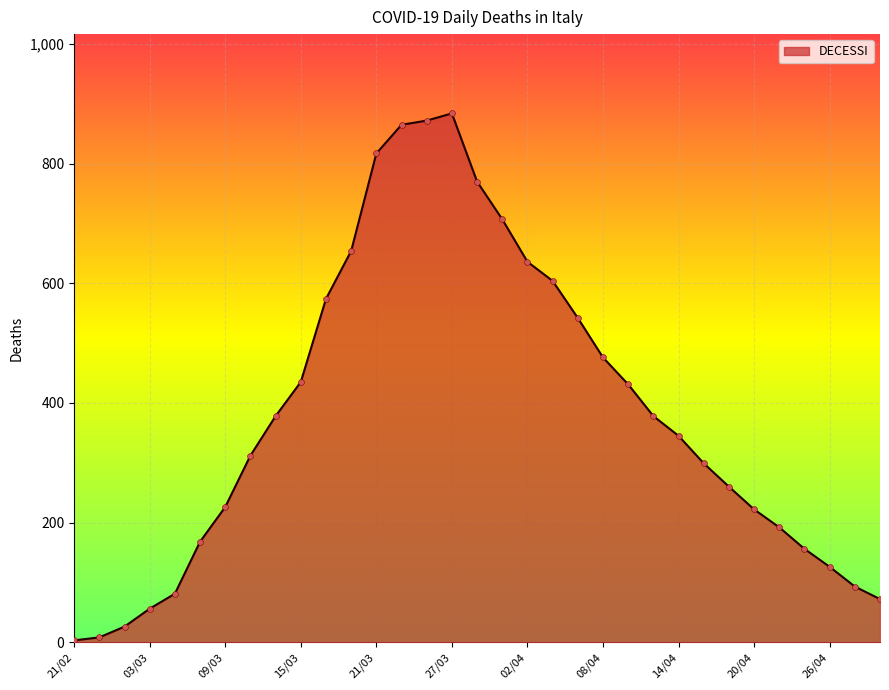

What is the greatest value displayed?

884